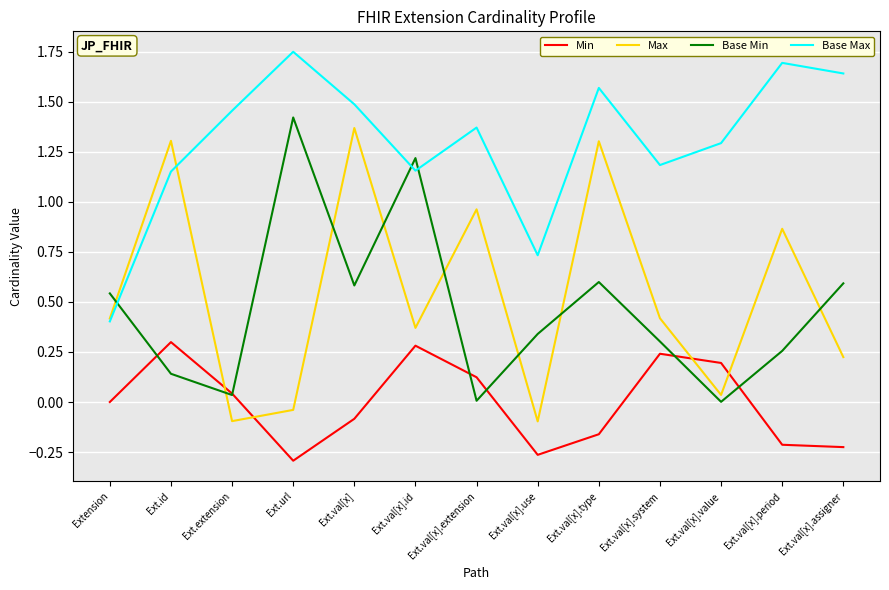

At which category does Base Max reach its first local valley?

Ext.val[x].id